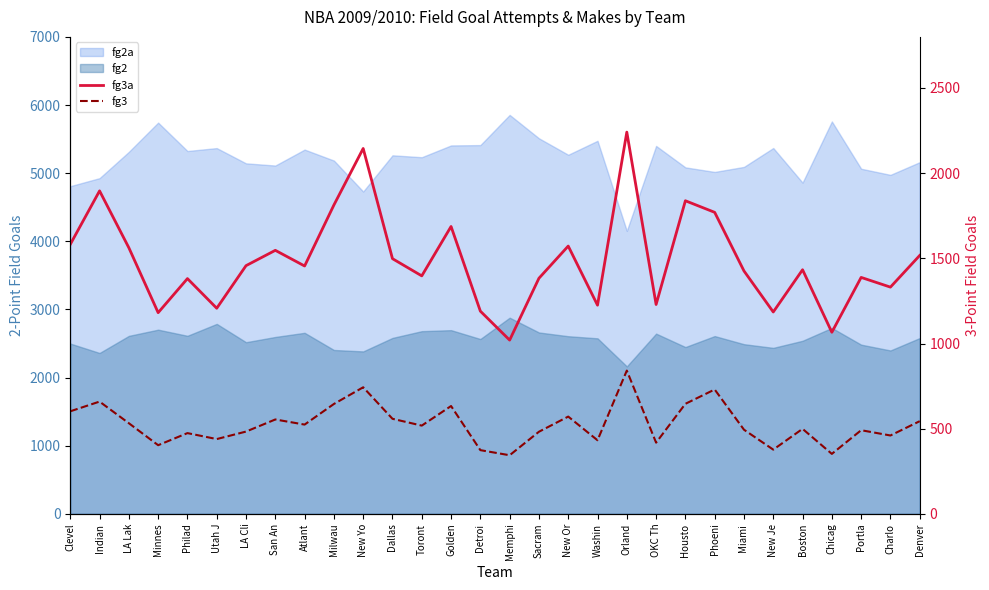

How many lines are shown in the chart?

2